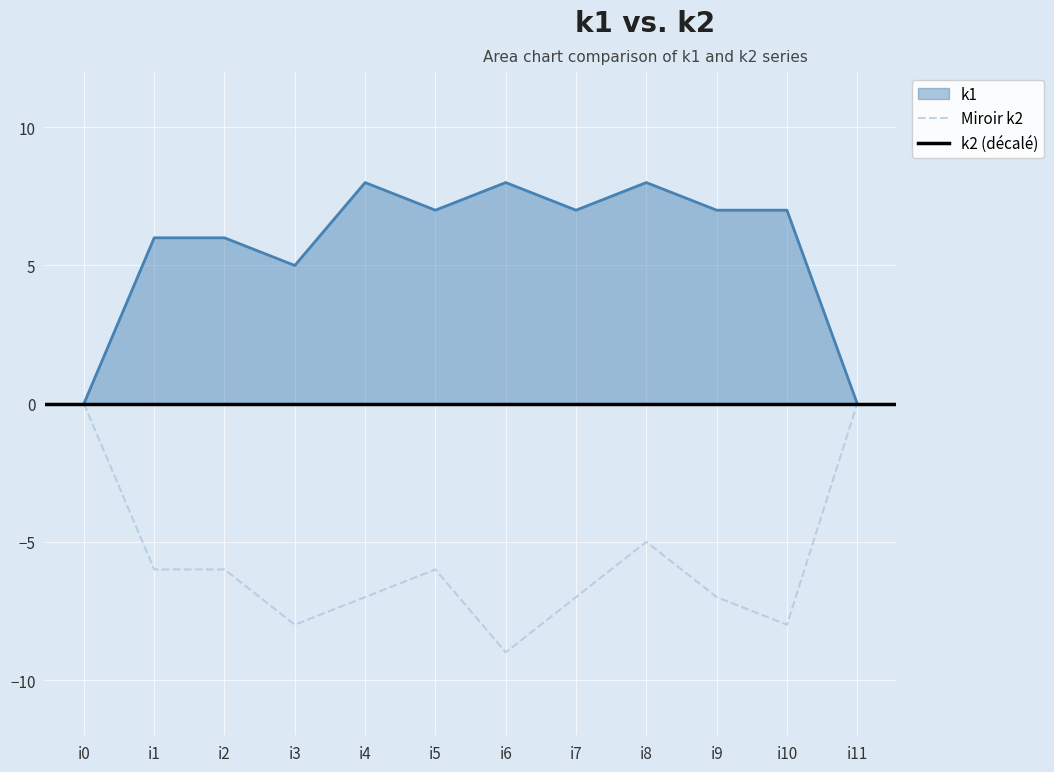

Is the value of k1 at i10 greater than the value of Miroir k2 at i11?

Yes